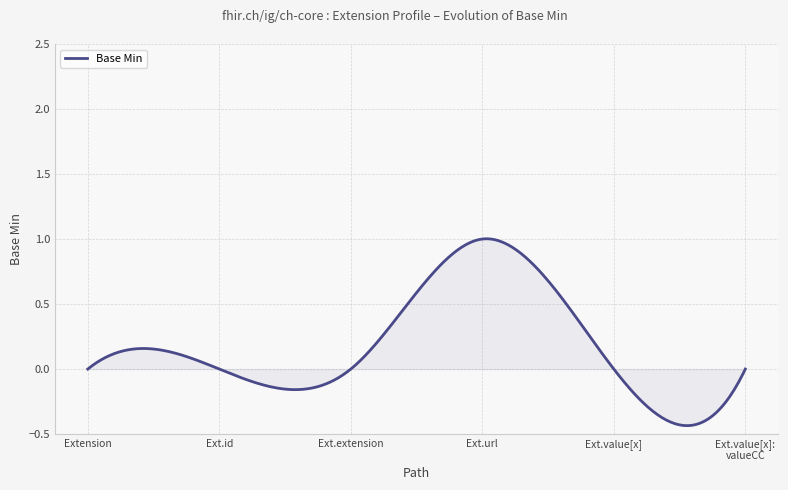

What is the difference between the maximum and minimum values?

1.4